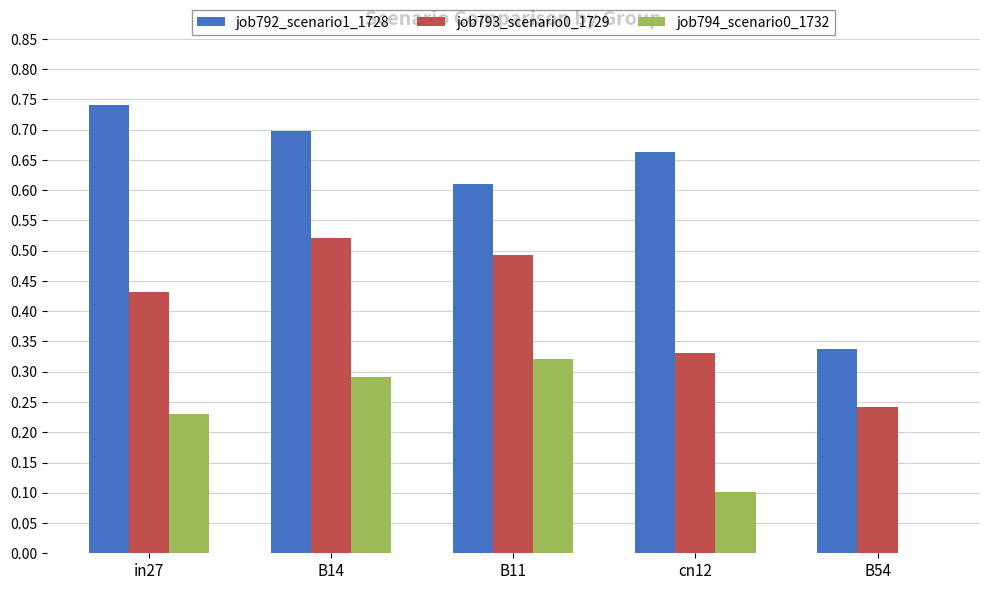

What is the sum of all job793_scenario0_1729 values?

2.0